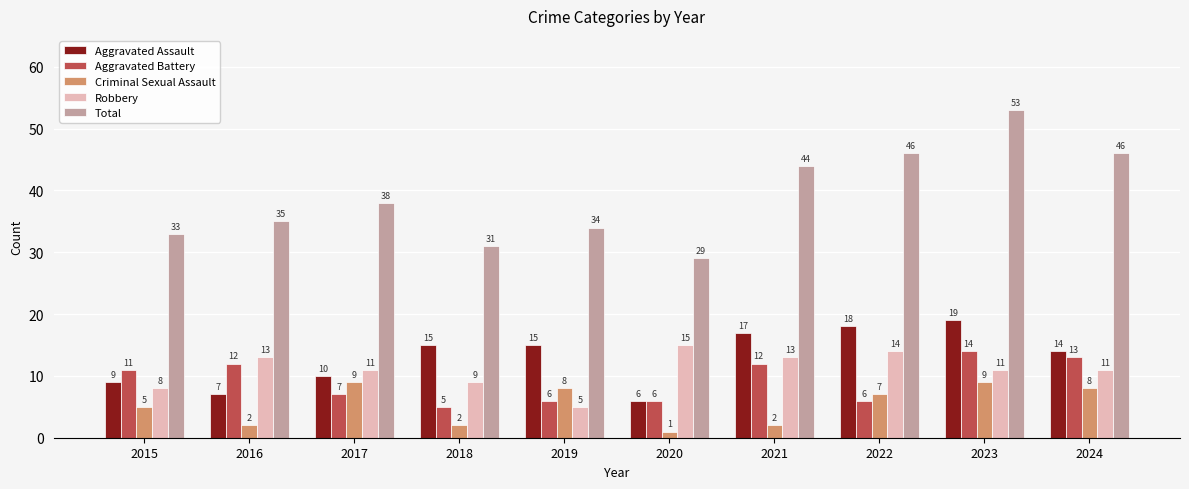

Reading left to right, what are all the values shown in this chart?

Aggravated Assault: 2015=9	2016=7	2017=10	2018=15	2019=15	2020=6	2021=17	2022=18	2023=19	2024=14
Aggravated Battery: 2015=11	2016=12	2017=7	2018=5	2019=6	2020=6	2021=12	2022=6	2023=14	2024=13
Criminal Sexual Assault: 2015=5	2016=2	2017=9	2018=2	2019=8	2020=1	2021=2	2022=7	2023=9	2024=8
Robbery: 2015=8	2016=13	2017=11	2018=9	2019=5	2020=15	2021=13	2022=14	2023=11	2024=11
Total: 2015=33	2016=35	2017=38	2018=31	2019=34	2020=29	2021=44	2022=46	2023=53	2024=46